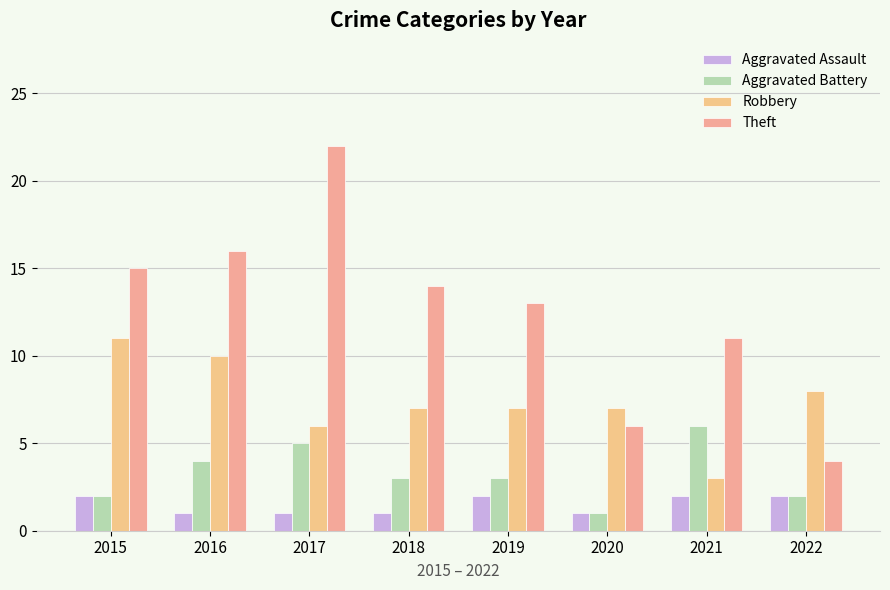

Reading right to left, extract all data points from this chart.

Aggravated Assault: 2	2	1	2	1	1	1	2
Aggravated Battery: 2	6	1	3	3	5	4	2
Robbery: 8	3	7	7	7	6	10	11
Theft: 4	11	6	13	14	22	16	15